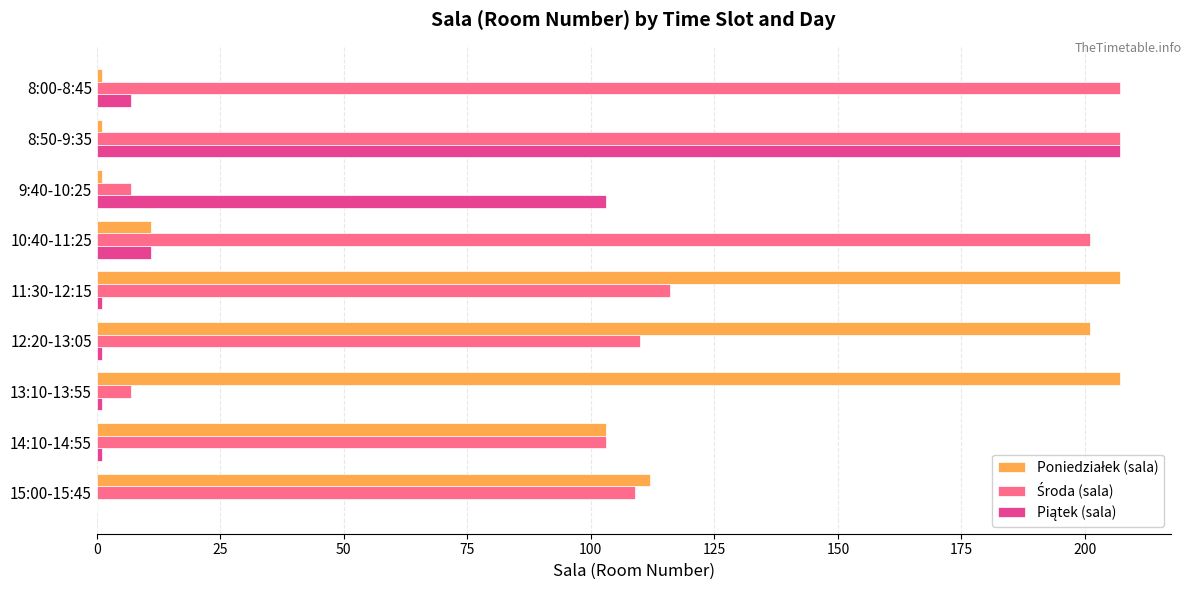

What is the maximum value shown in the chart?

207